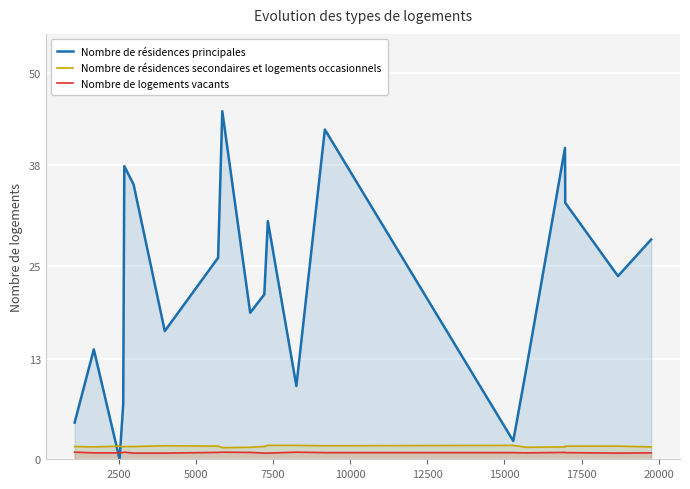

Which series has the largest total across all categories?

Nombre de résidences principales